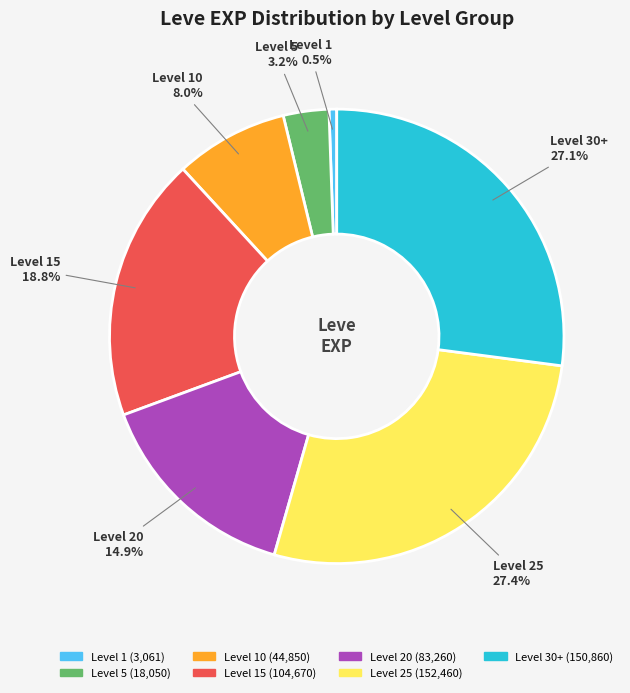

How much of the chart is everything except Level 15?

81.2%